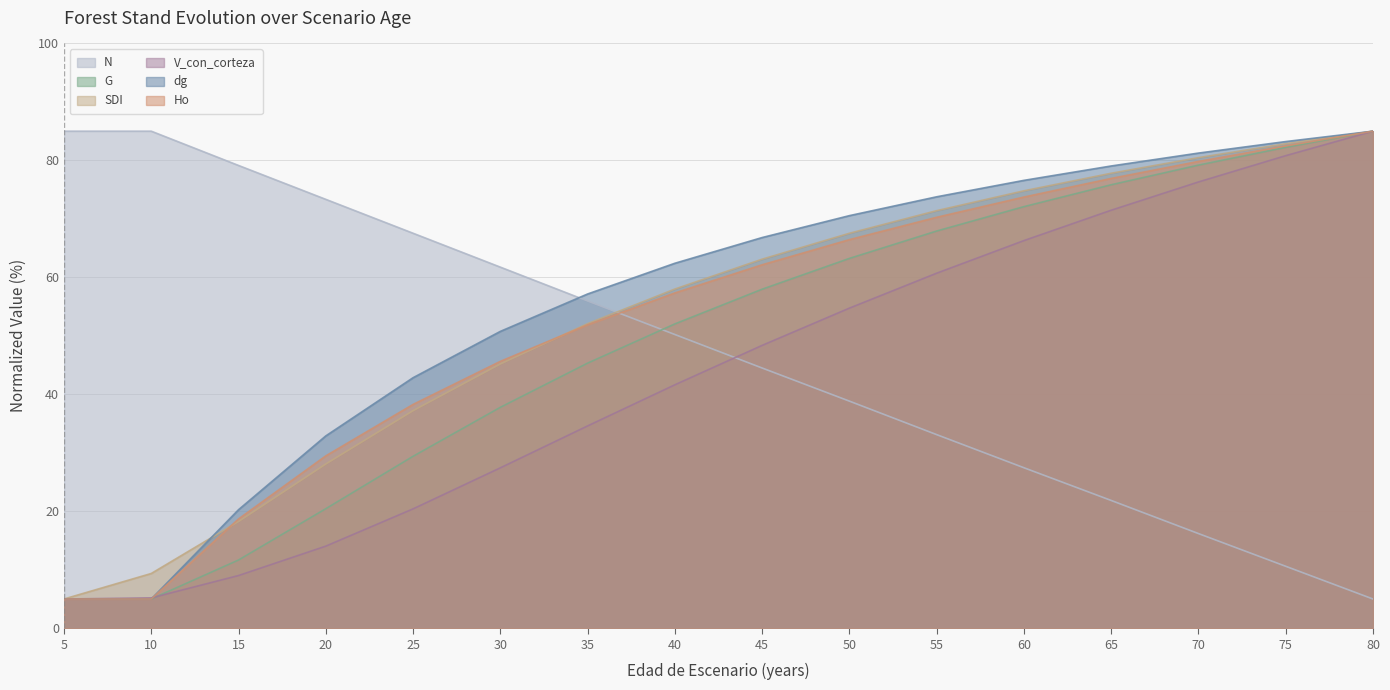

Count the number of data series in this chart.

6